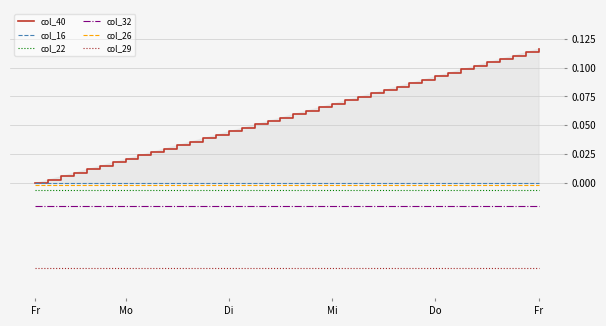

True or false: col_22 and col_32 cross at least once.

False